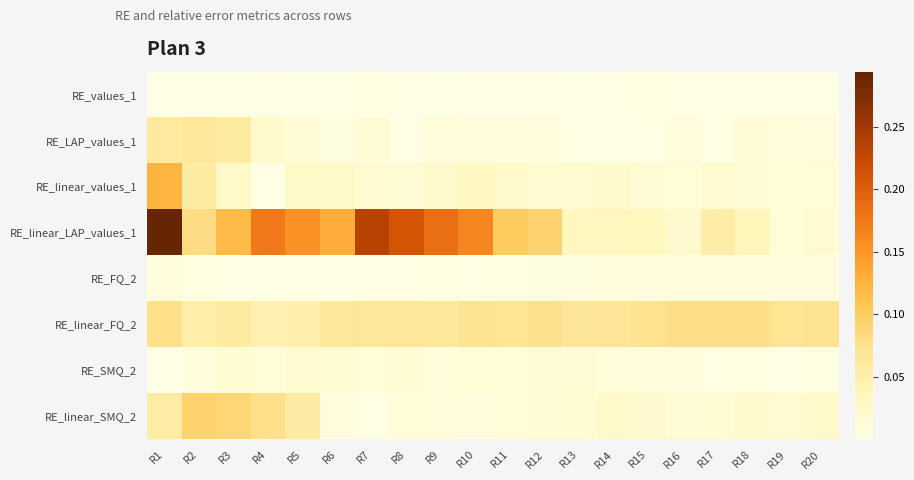

Reading right to left, what are all the values shown in this chart?

RE_values_1: R20=0.0	R19=0.0	R18=0.0	R17=0.0	R16=0.0	R15=0.0	R14=0.0	R13=0.0	R12=0.0	R11=0.0	R10=0.0	R9=0.0	R8=0.0	R7=0.0	R6=0.0	R5=0.0	R4=0.0	R3=0.0	R2=0.0	R1=0.0
RE_LAP_values_1: R20=0.0	R19=0.0	R18=0.0	R17=0.0	R16=0.0	R15=0.0	R14=0.0	R13=0.0	R12=0.0	R11=0.0	R10=0.0	R9=0.0	R8=0.0	R7=0.0	R6=0.0	R5=0.0	R4=0.0	R3=0.1	R2=0.1	R1=0.1
RE_linear_values_1: R20=0.0	R19=0.0	R18=0.0	R17=0.0	R16=0.0	R15=0.0	R14=0.0	R13=0.0	R12=0.0	R11=0.0	R10=0.0	R9=0.0	R8=0.0	R7=0.0	R6=0.0	R5=0.0	R4=0.0	R3=0.0	R2=0.1	R1=0.1
RE_linear_LAP_values_1: R20=0.0	R19=0.0	R18=0.0	R17=0.1	R16=0.0	R15=0.0	R14=0.0	R13=0.0	R12=0.1	R11=0.1	R10=0.2	R9=0.2	R8=0.2	R7=0.2	R6=0.1	R5=0.2	R4=0.2	R3=0.1	R2=0.1	R1=0.3
RE_FQ_2: R20=0.0	R19=0.0	R18=0.0	R17=0.0	R16=0.0	R15=0.0	R14=0.0	R13=0.0	R12=0.0	R11=0.0	R10=0.0	R9=0.0	R8=0.0	R7=0.0	R6=0.0	R5=0.0	R4=0.0	R3=0.0	R2=0.0	R1=0.0
RE_linear_FQ_2: R20=0.1	R19=0.1	R18=0.1	R17=0.1	R16=0.1	R15=0.1	R14=0.1	R13=0.1	R12=0.1	R11=0.1	R10=0.1	R9=0.1	R8=0.1	R7=0.1	R6=0.1	R5=0.0	R4=0.0	R3=0.1	R2=0.1	R1=0.1
RE_SMQ_2: R20=0.0	R19=0.0	R18=0.0	R17=0.0	R16=0.0	R15=0.0	R14=0.0	R13=0.0	R12=0.0	R11=0.0	R10=0.0	R9=0.0	R8=0.0	R7=0.0	R6=0.0	R5=0.0	R4=0.0	R3=0.0	R2=0.0	R1=0.0
RE_linear_SMQ_2: R20=0.0	R19=0.0	R18=0.0	R17=0.0	R16=0.0	R15=0.0	R14=0.0	R13=0.0	R12=0.0	R11=0.0	R10=0.0	R9=0.0	R8=0.0	R7=0.0	R6=0.0	R5=0.1	R4=0.1	R3=0.1	R2=0.1	R1=0.1